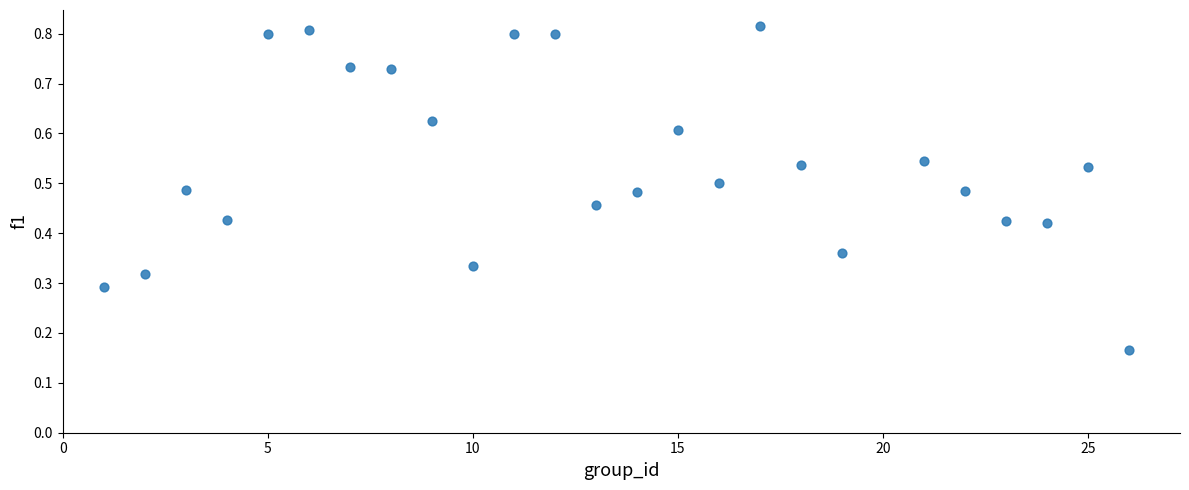

What is the range of X values (max minus min)?

25.0